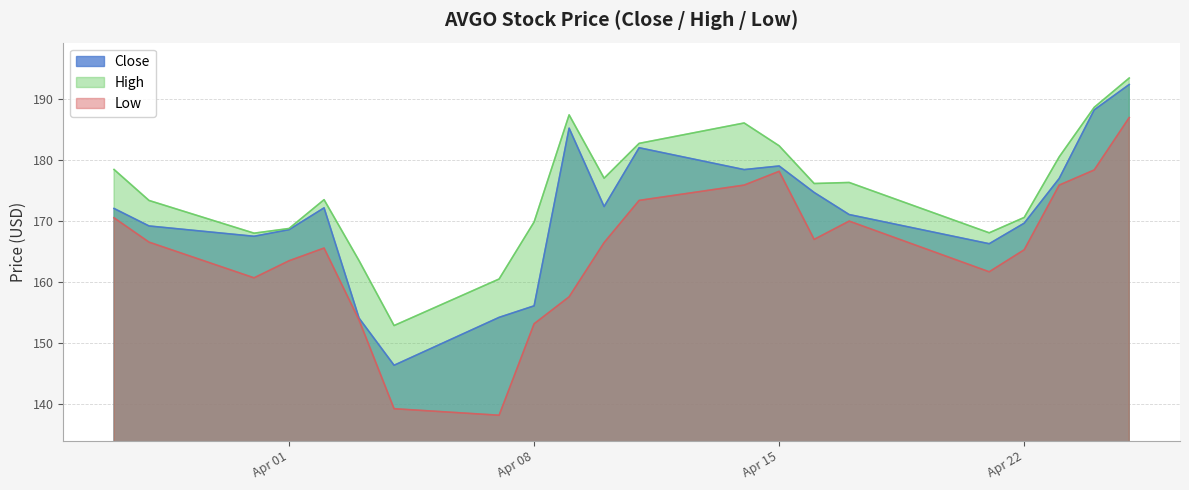

Is it true that Low equals 39.9 at Apr 15?

False